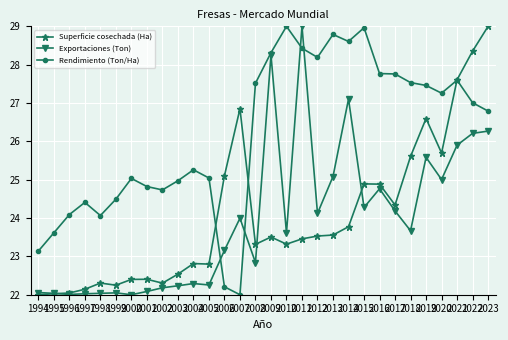

What is the greatest value displayed?

29.0